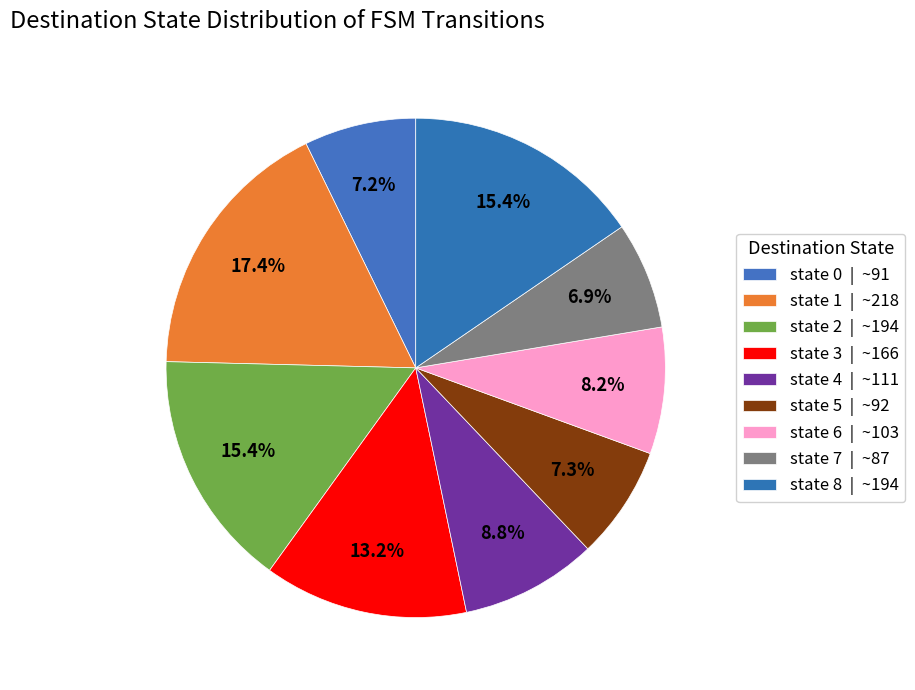

Is it true that state 8 is 15% of the pie?

True